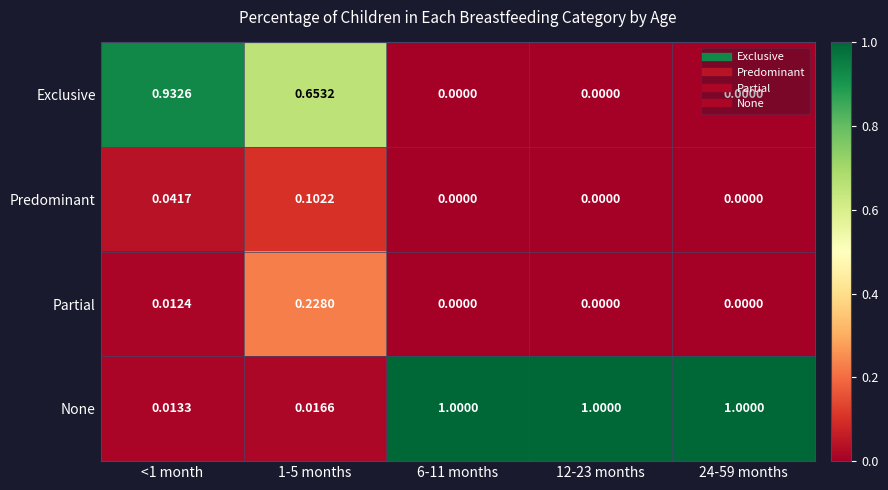

Which series has the widest spread of values?

None